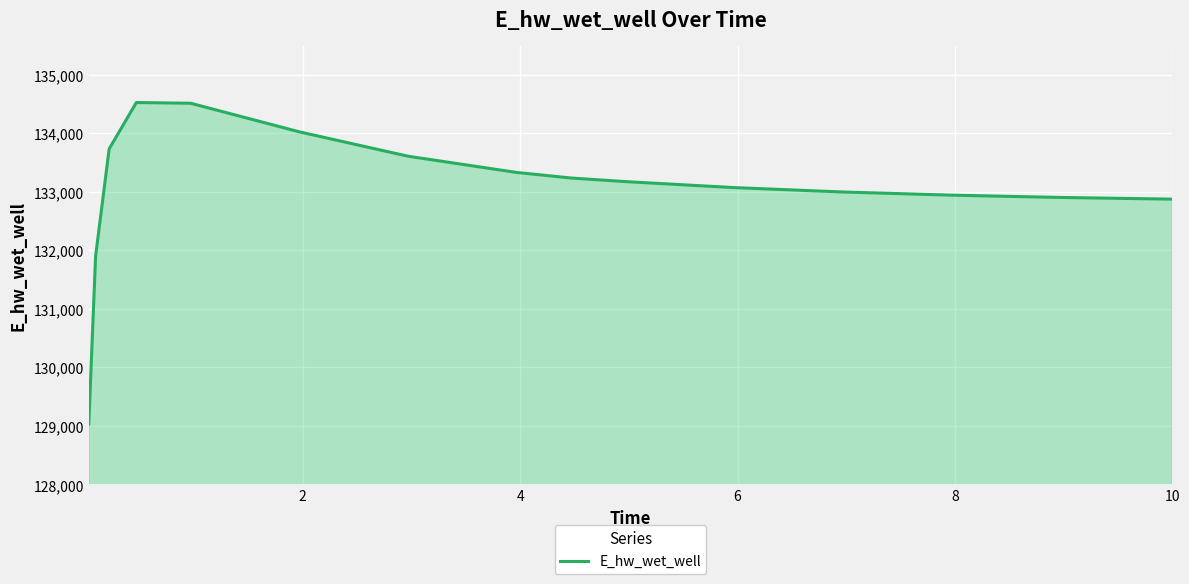

What is the smallest value displayed?

129032.5